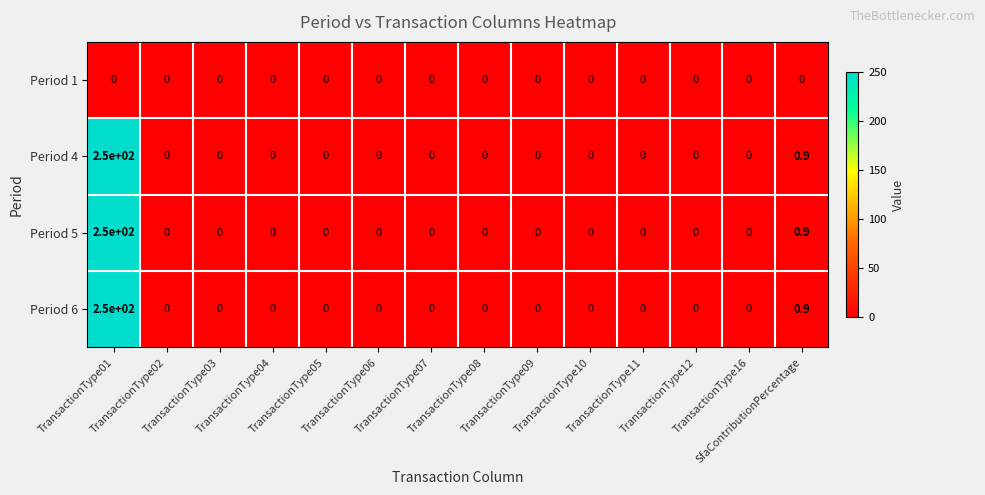

What is the difference between the maximum and minimum values in the Period 5 series?

250.0